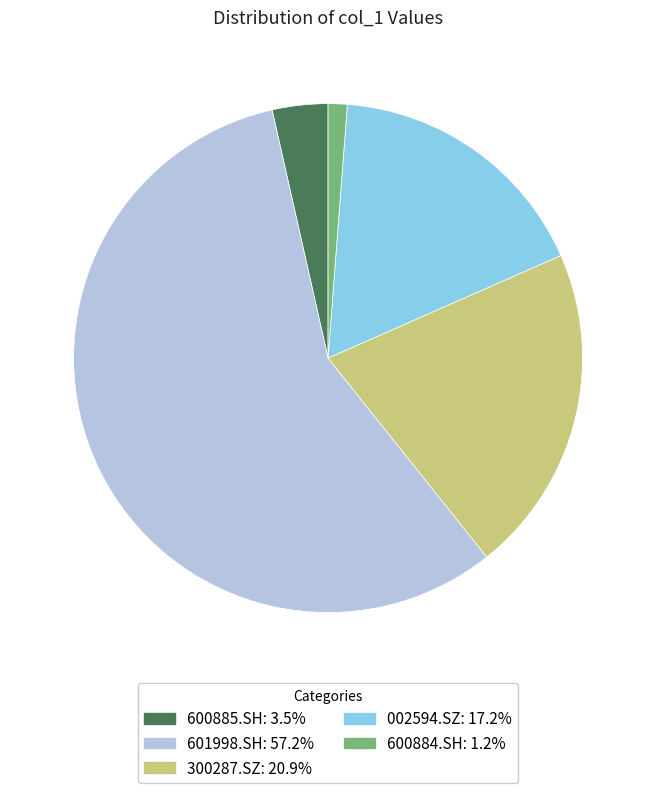

Is the sum of 002594.SZ: 17.2% and 600884.SH: 1.2% greater than half?

No